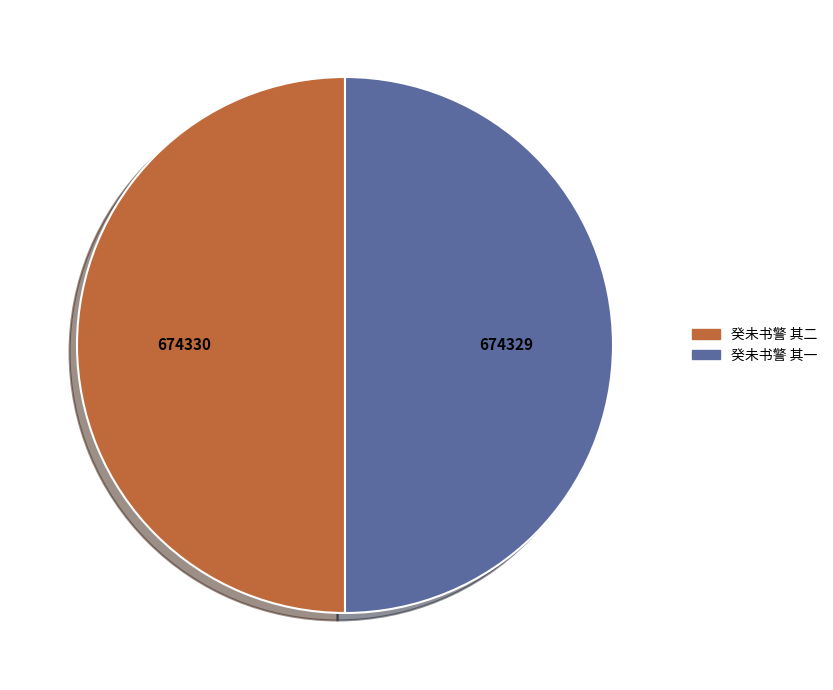

What is the ratio of the value at 癸未书警 其一 to the value at 癸未书警 其二?

1.0